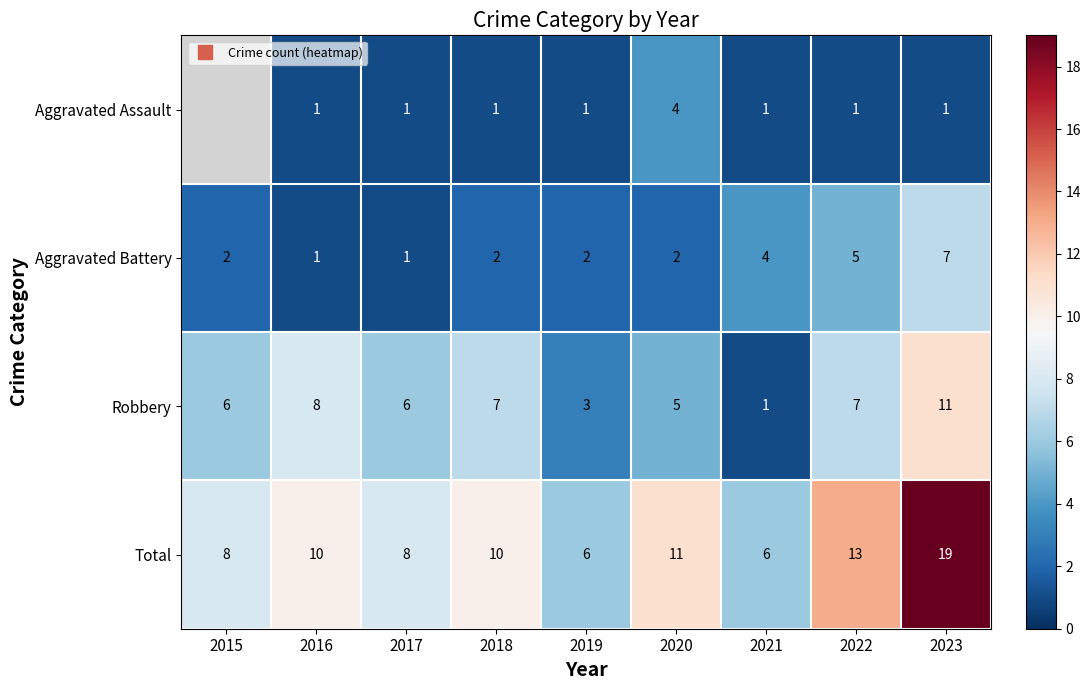

What is the sum of the Aggravated Battery values at 2019 and 2018?

4.0